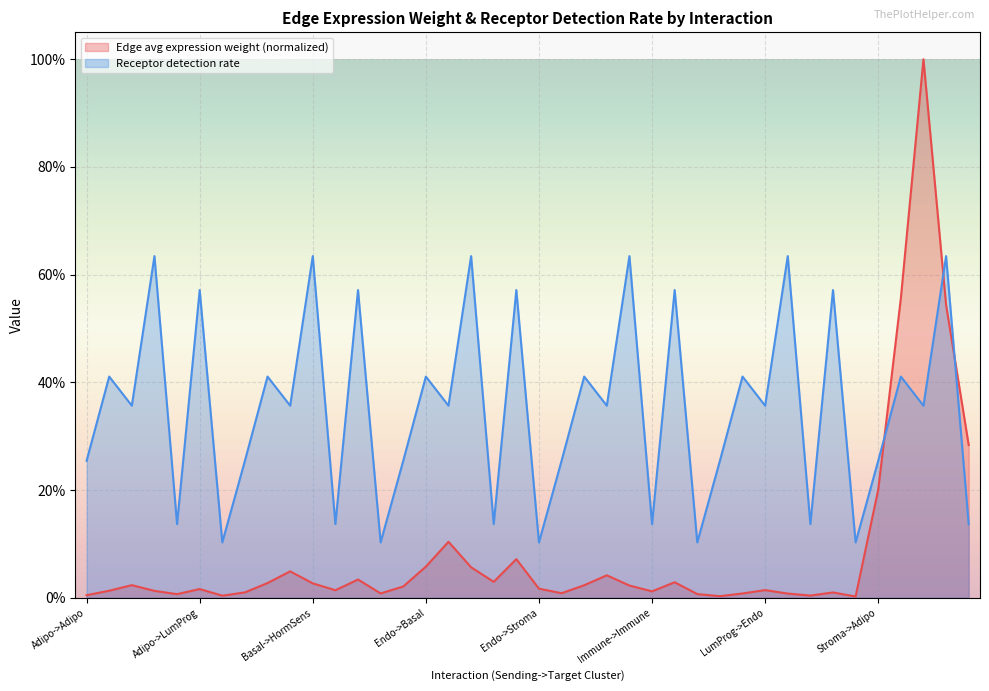

Where is the first local maximum for Edge average expression weight?

Adipo->Endo